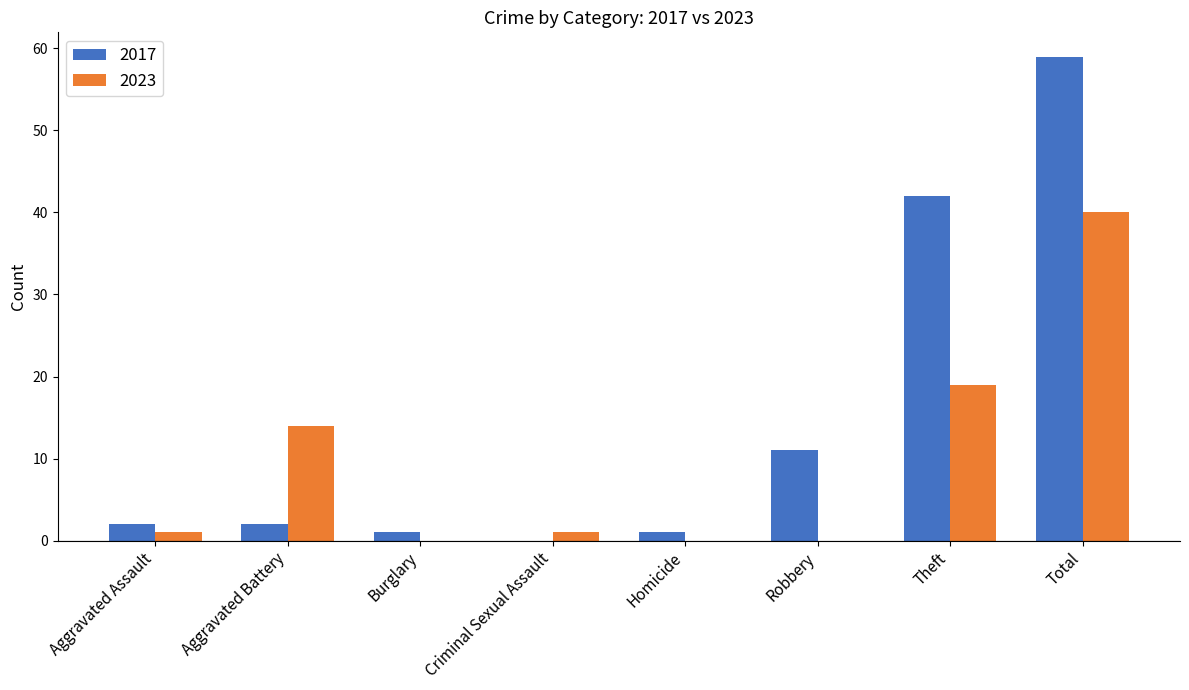

Count the number of categories in the chart.

8